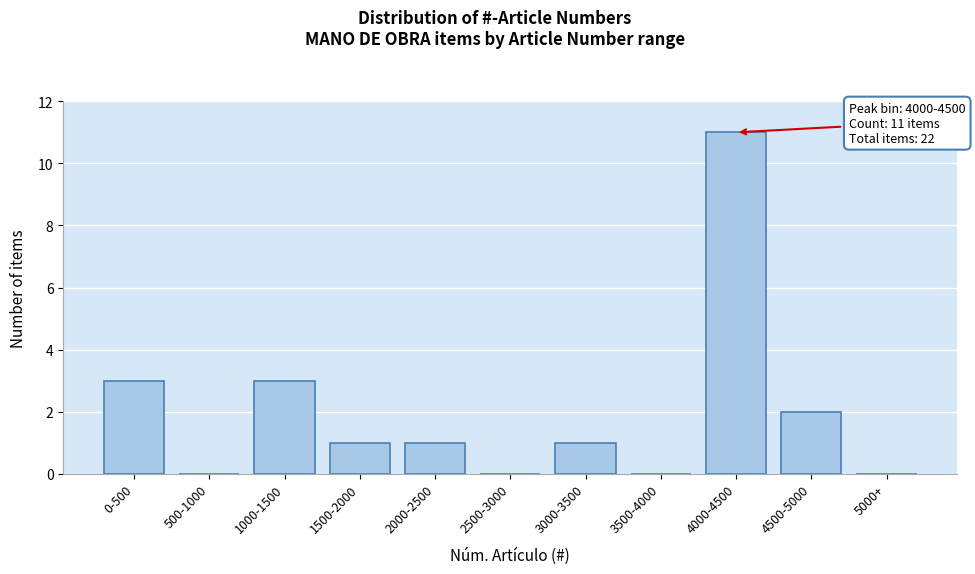

Reading left to right, extract all data points from this chart.

0-500=3	500-1000=0	1000-1500=3	1500-2000=1	2000-2500=1	2500-3000=0	3000-3500=1	3500-4000=0	4000-4500=11	4500-5000=2	5000+=0